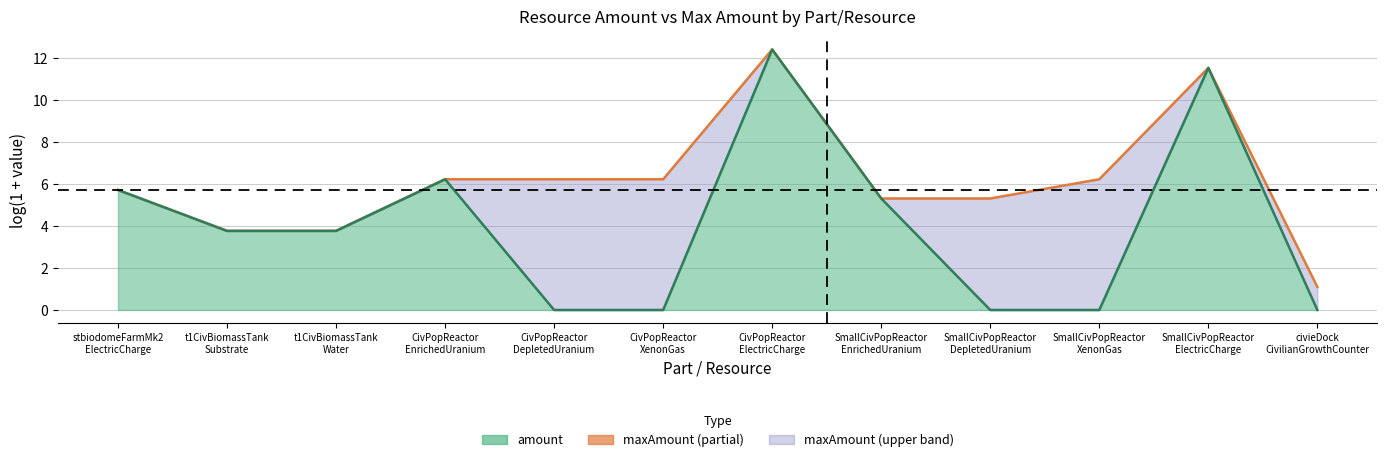

How many values in amount line are above zero?

7